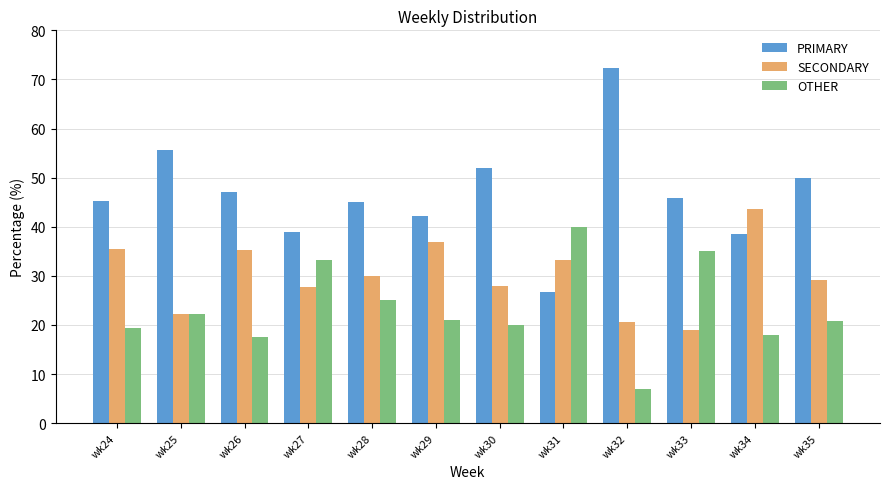

What is the difference between the maximum and minimum values in the SECONDARY series?

24.7